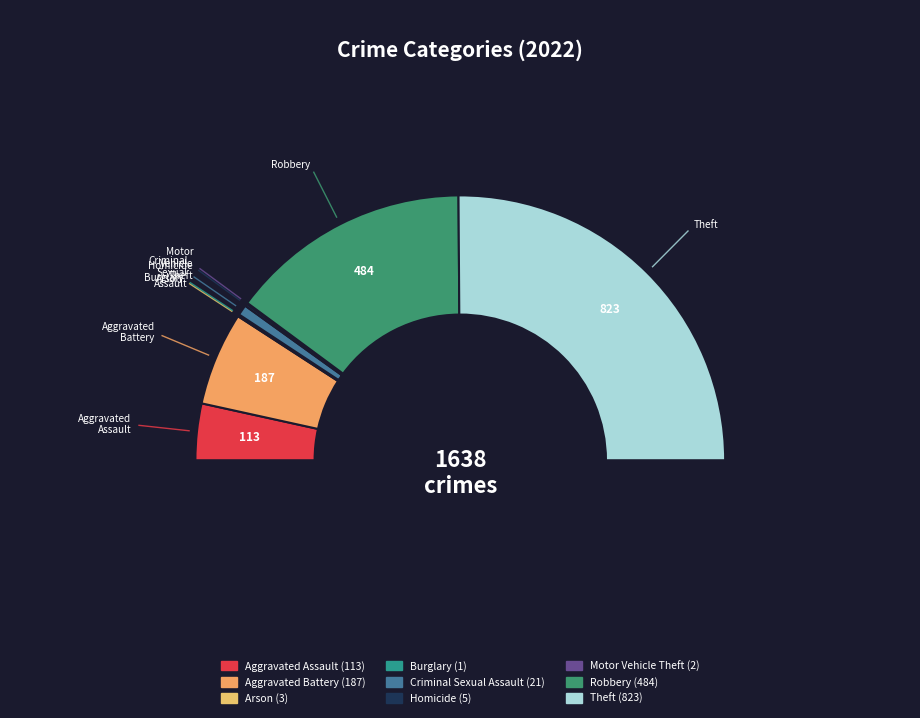

Count the number of slices in the pie.

9